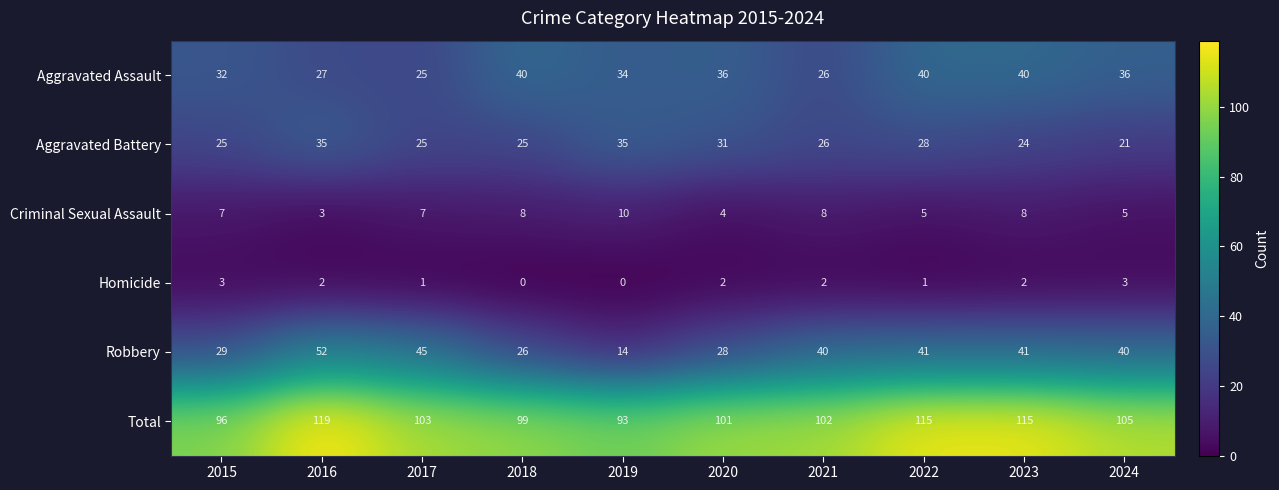

What is the difference between the maximum and minimum values in the Homicide series?

3